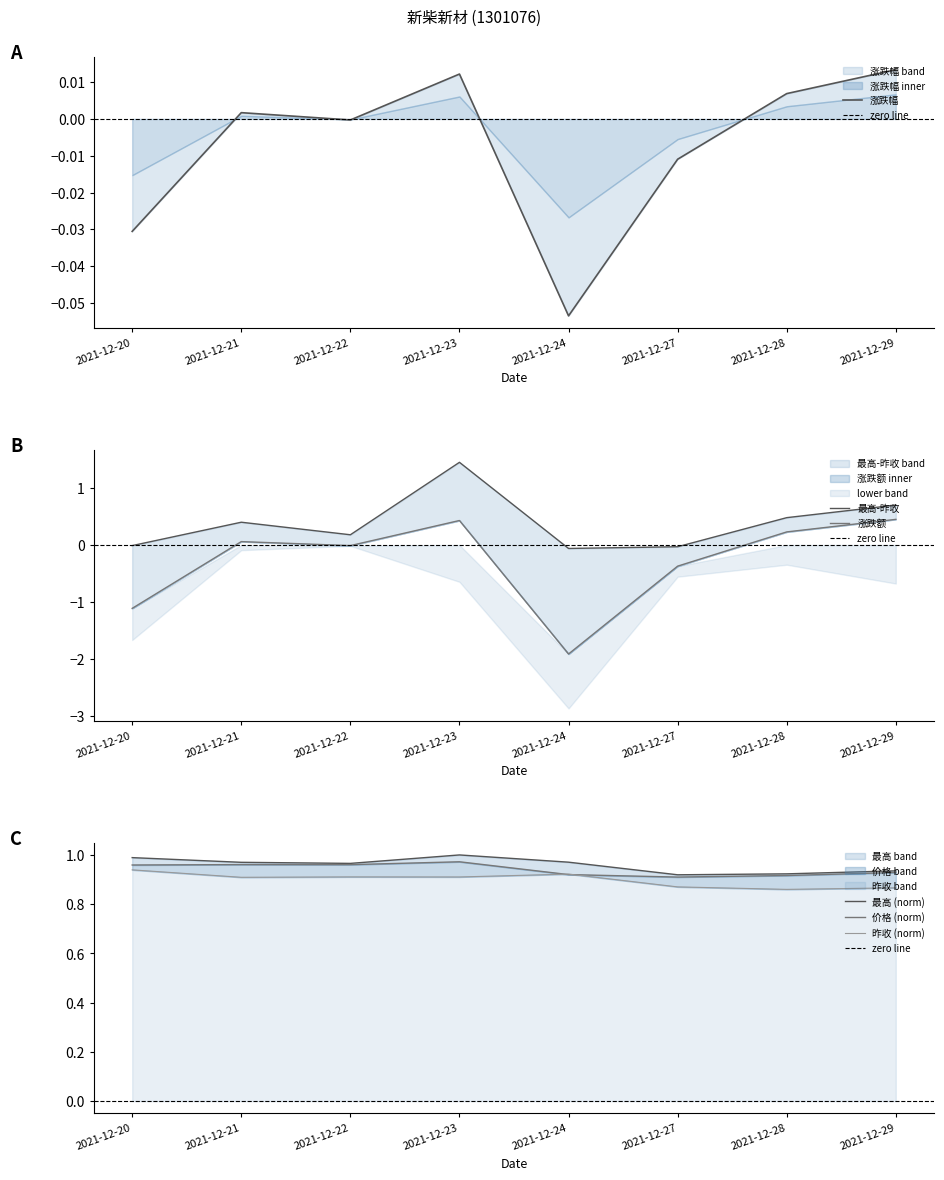

How many interior local peaks does the 价格 series have?

2